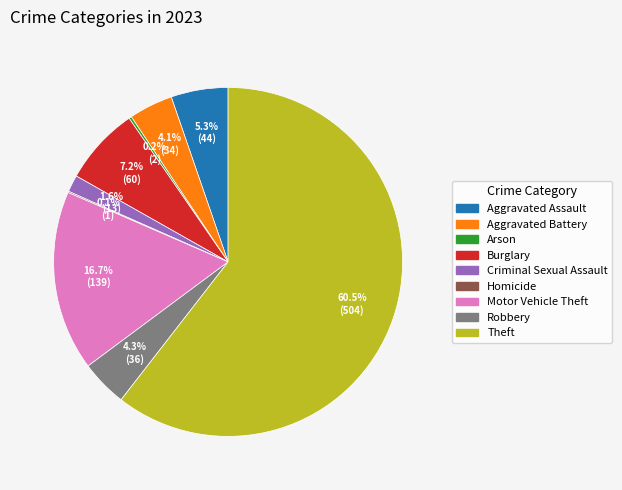

What is the total percentage of Criminal Sexual Assault and Robbery?

5.9%